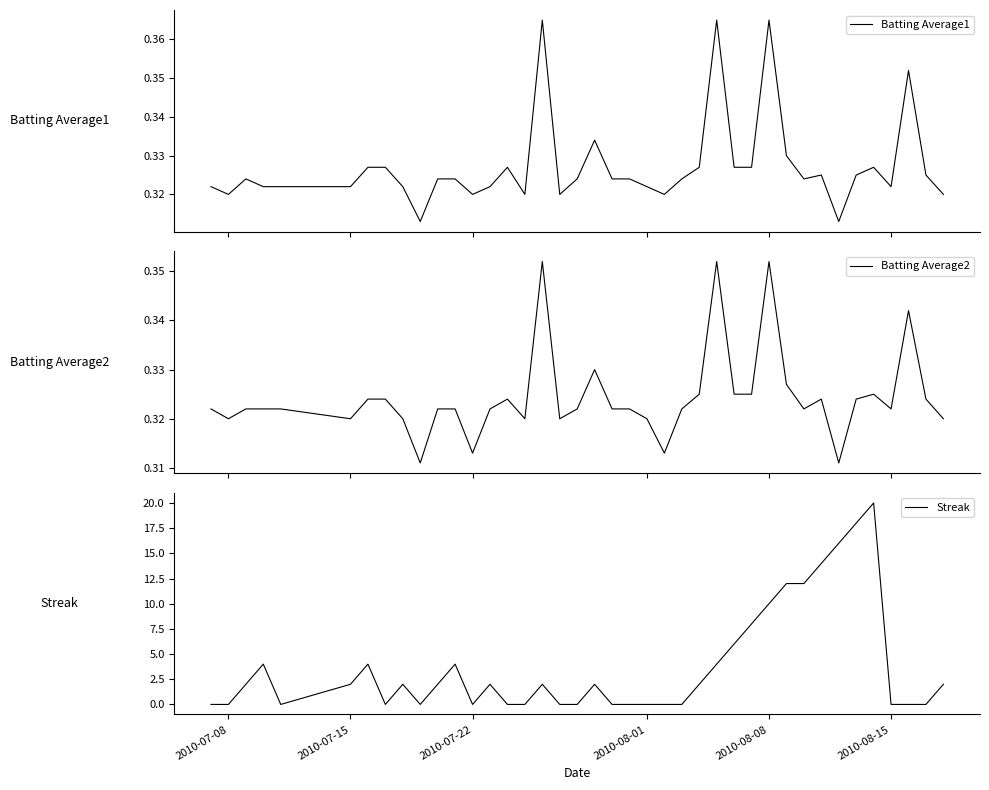

Which series has the widest spread of values?

Streak